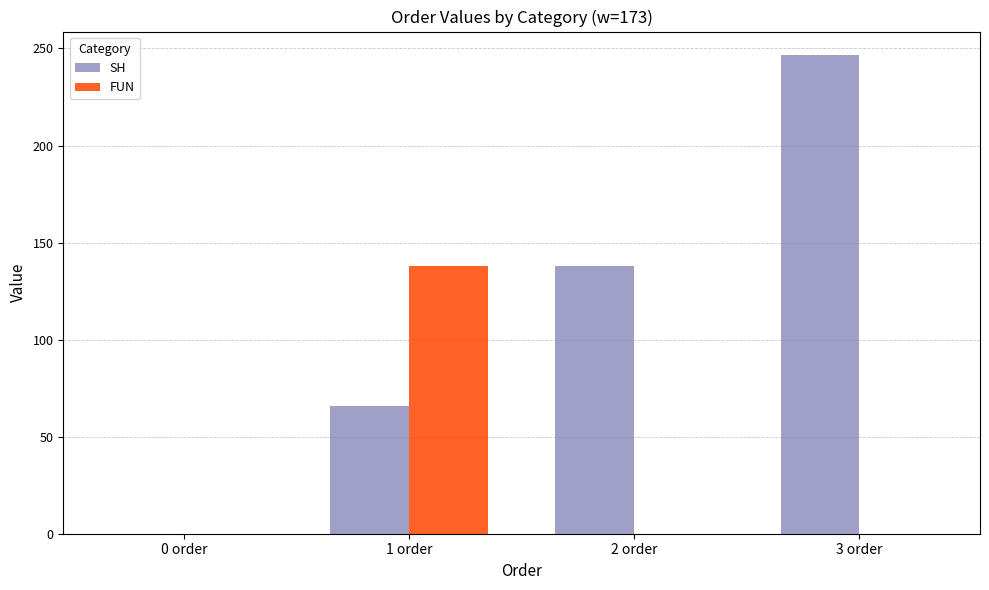

What is the maximum value for FUN?

137.8